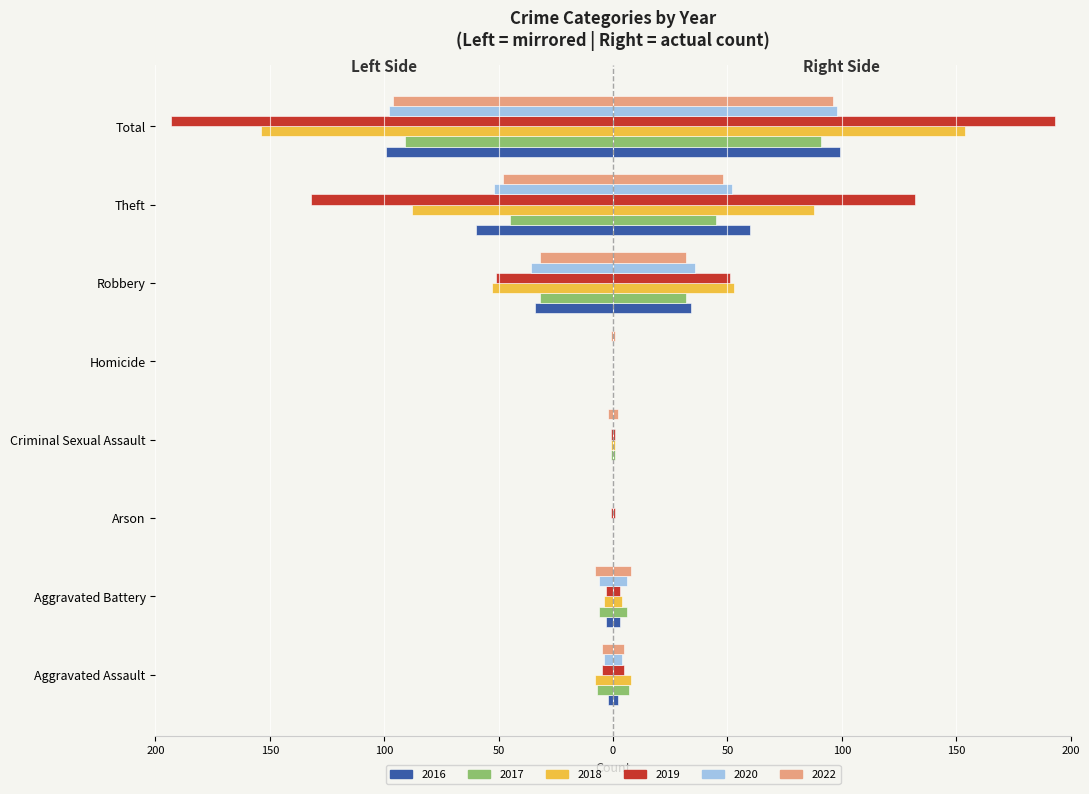

Between Theft and Arson, which is larger?

Arson